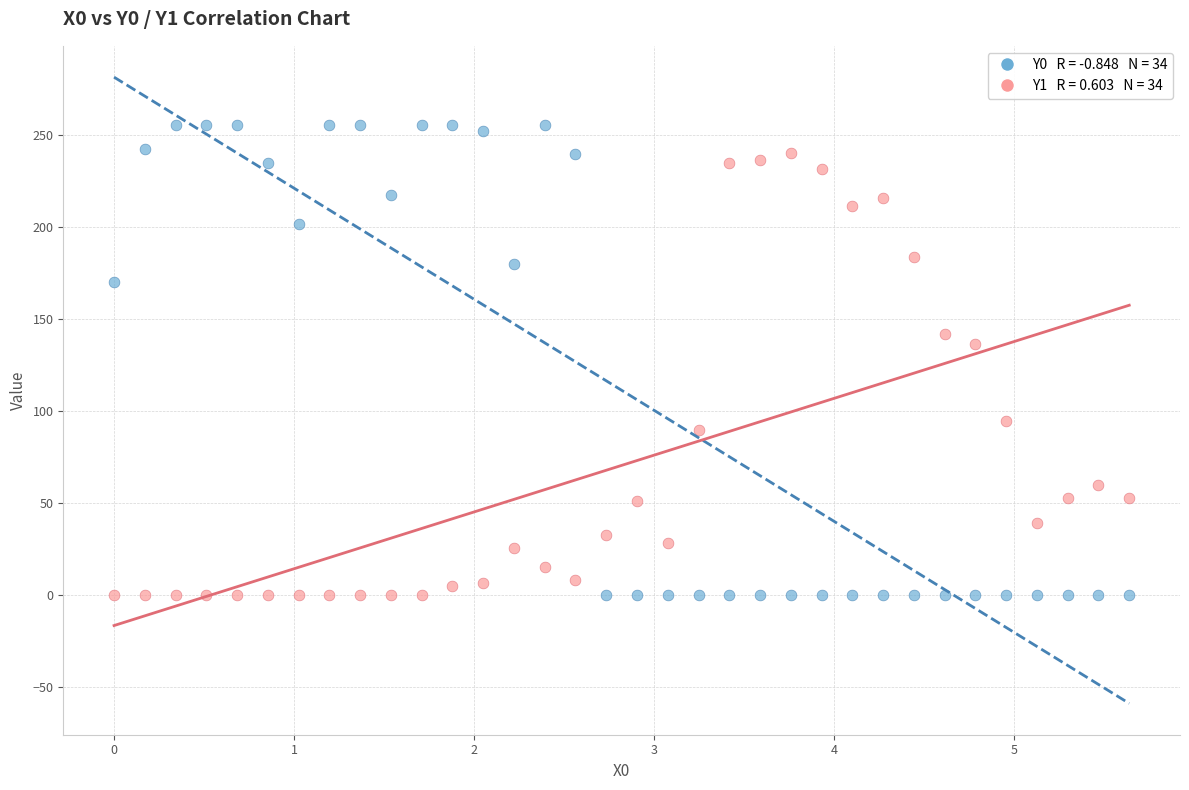

Across all data points, what is the range of X values (max minus min)?

5.6